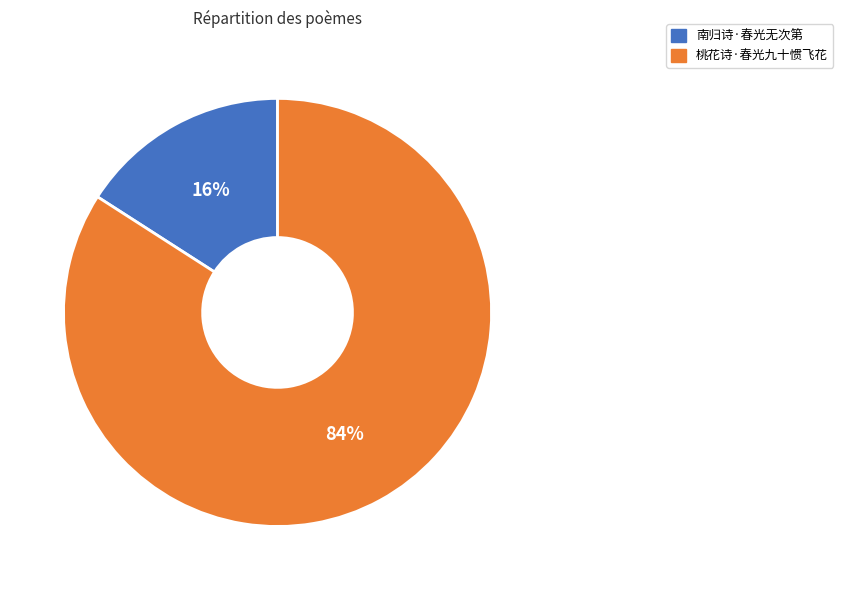

True or false: 桃花诗·春光九十惯飞花 accounts for 84% of the total.

True